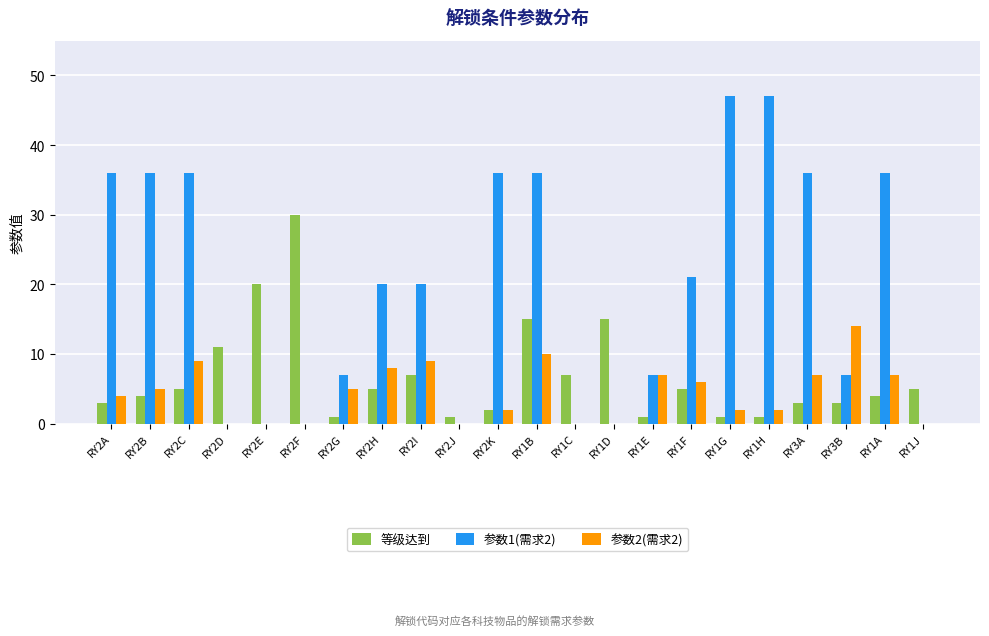

Is the value of 等级达到 at RY2H greater than the value of 参数1(需求2) at RY1G?

No